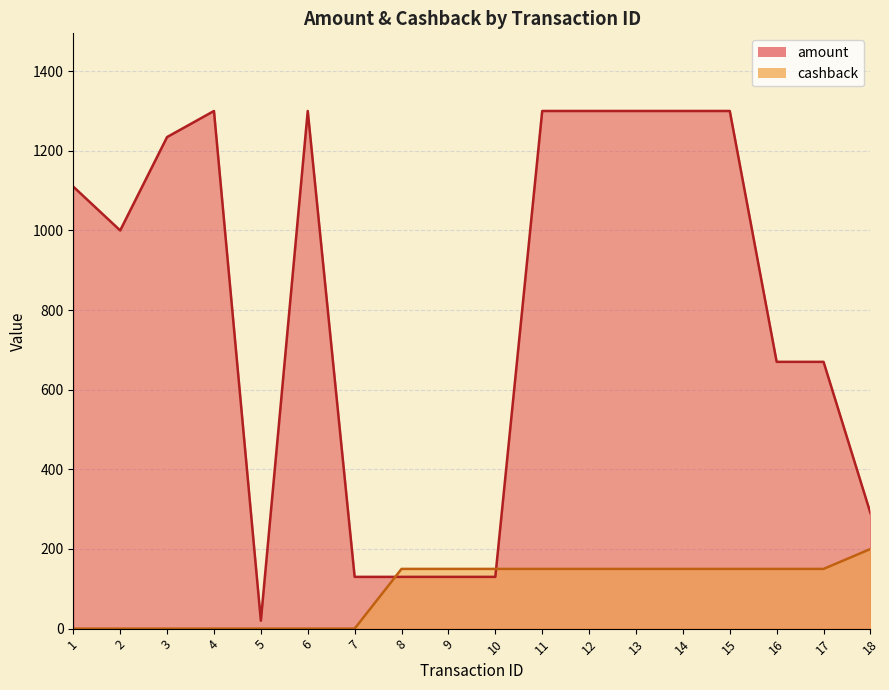

At 13, list the series in order from smallest to largest.

cashback, amount